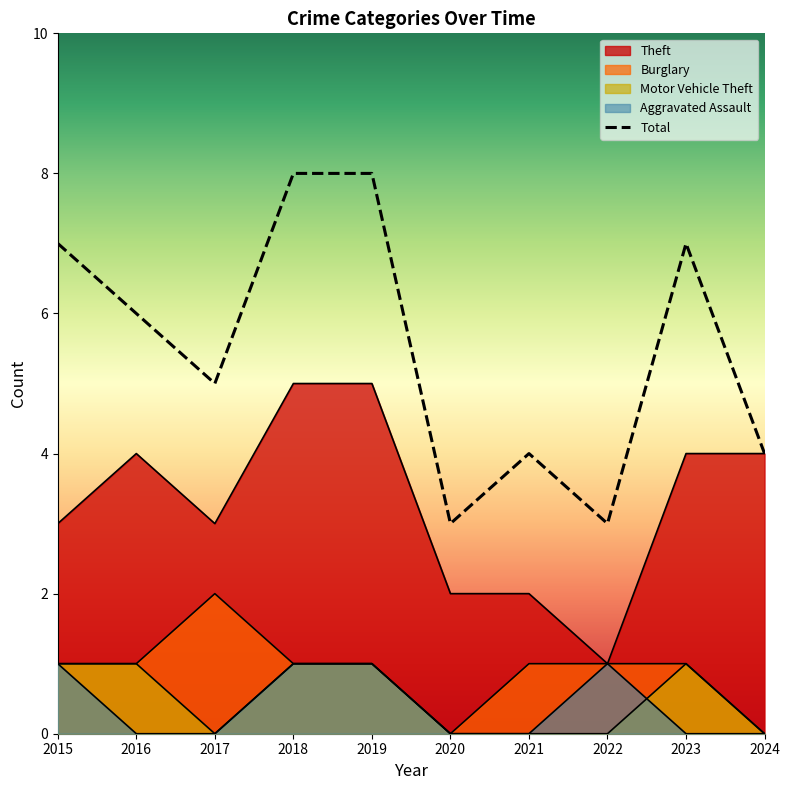

Which series has the largest range (max minus min)?

Total